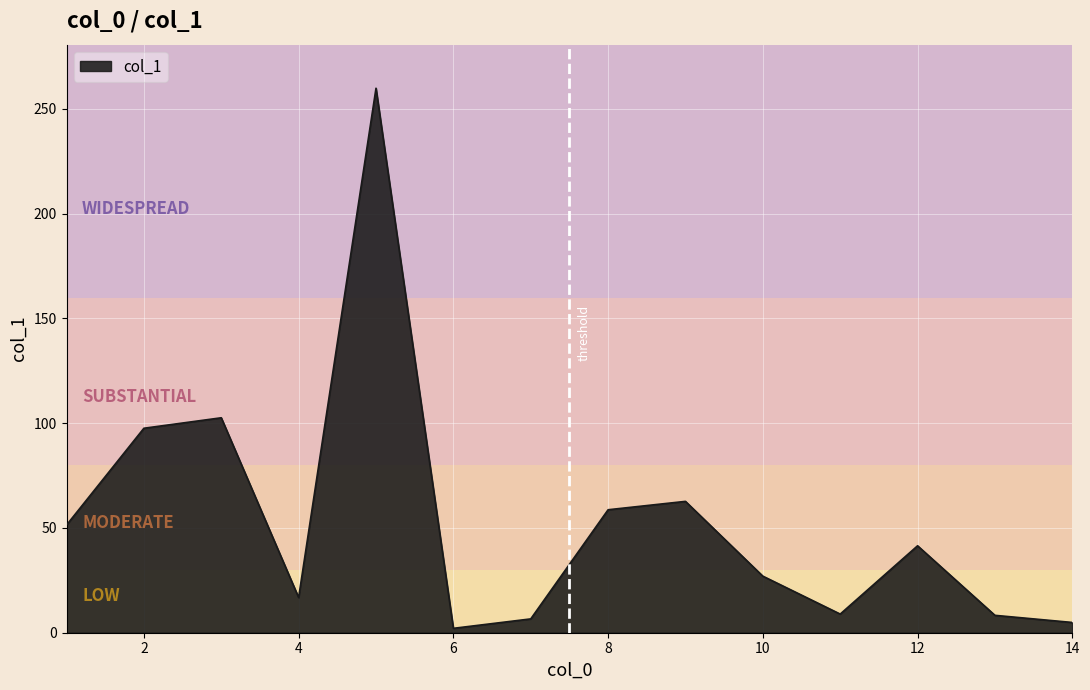

What is the difference between the maximum and minimum values?

257.8